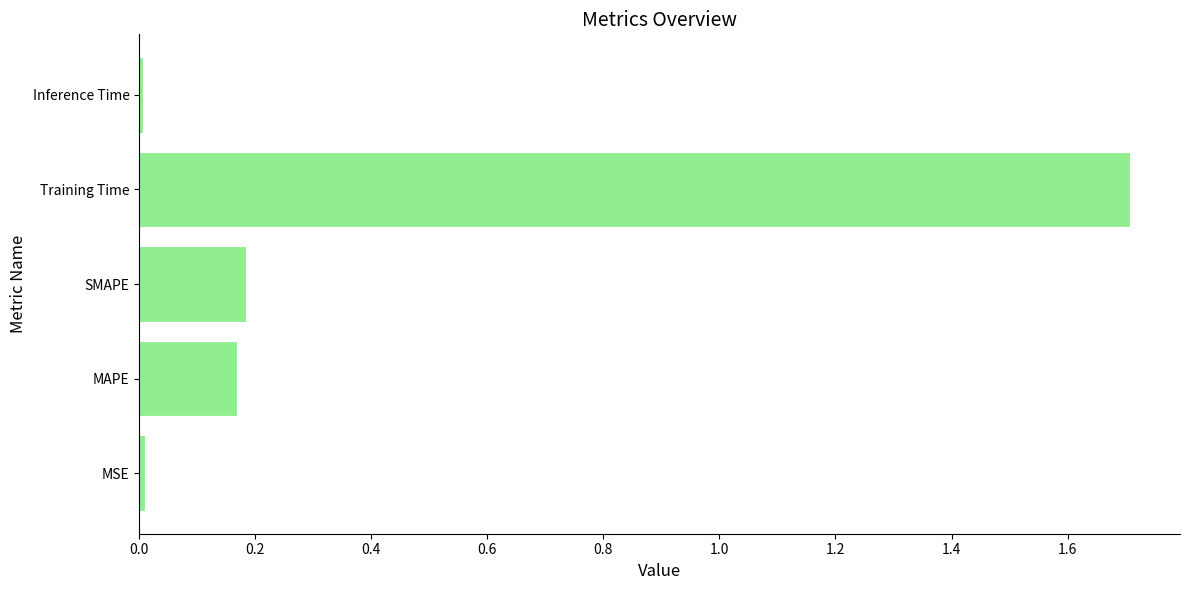

What is the sum of all values?

2.1